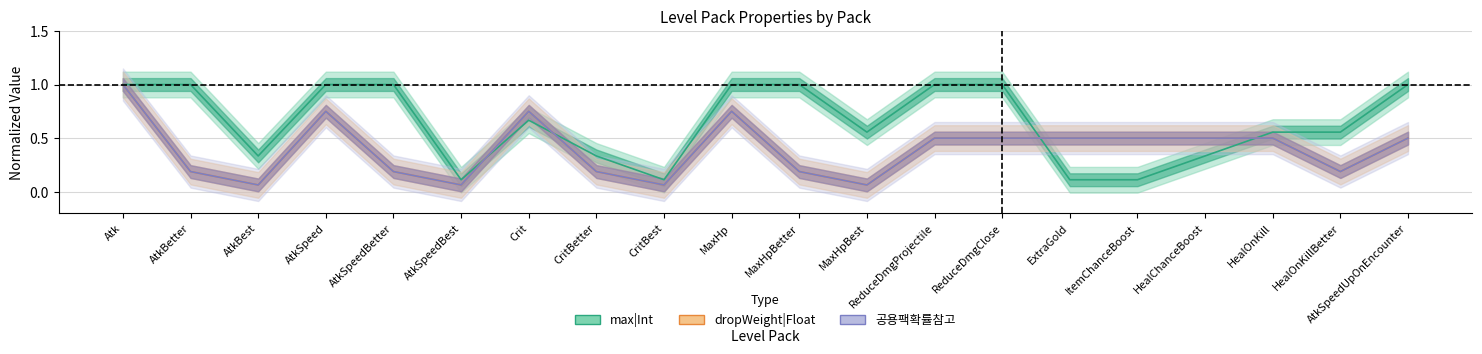

At which category does max|Int reach its first local peak?

Crit